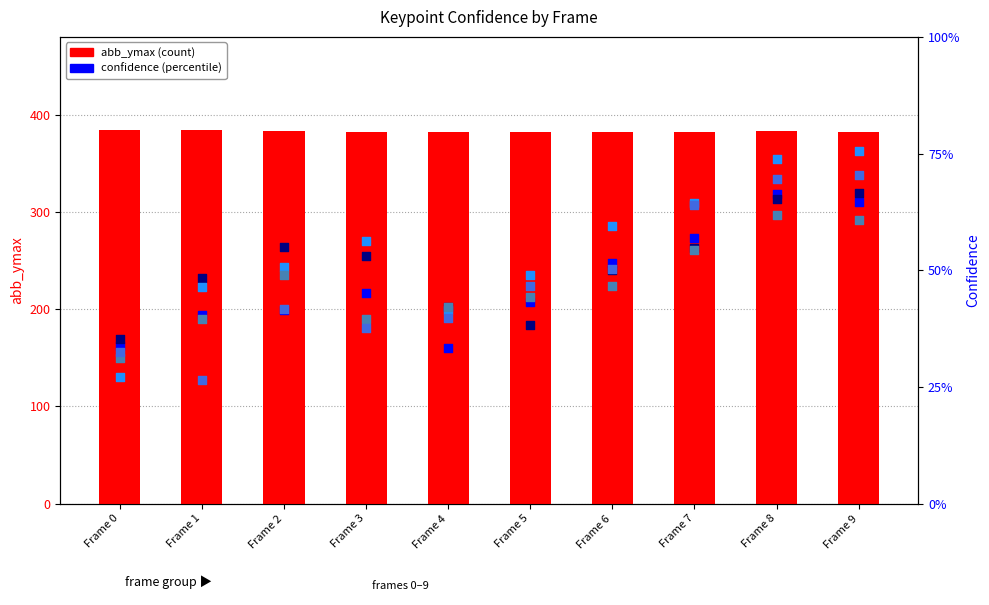

What is the total value across all series at Frame 5?

384.2